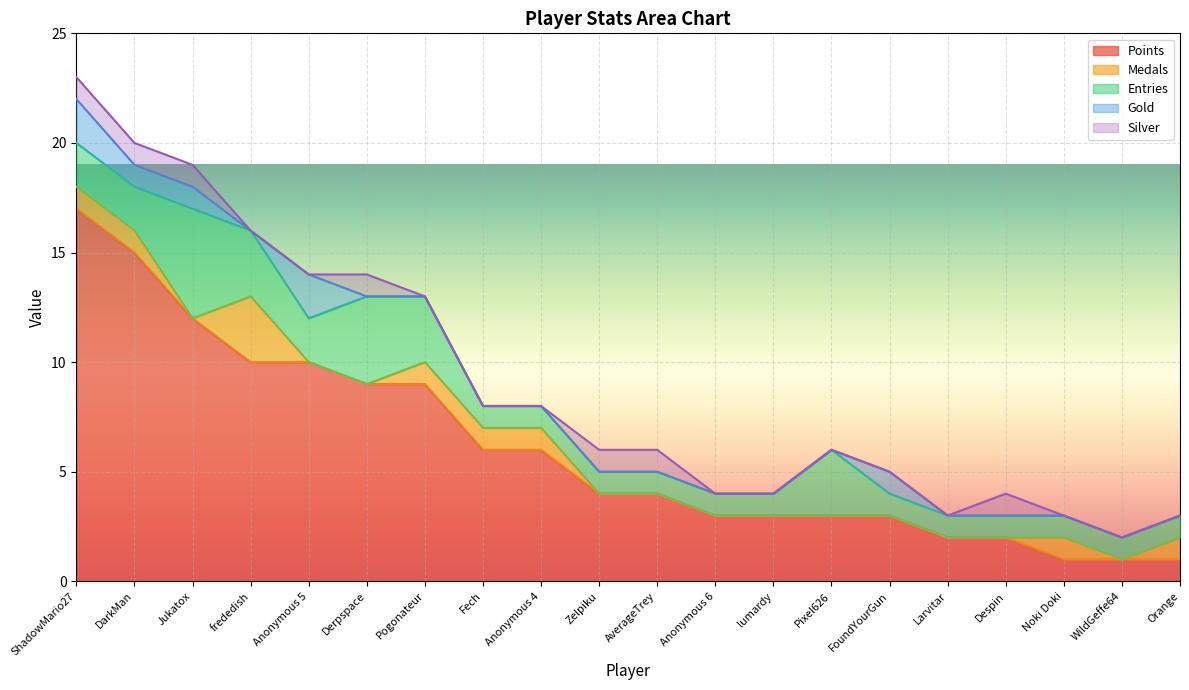

True or false: Silver and Points intersect in this chart.

False